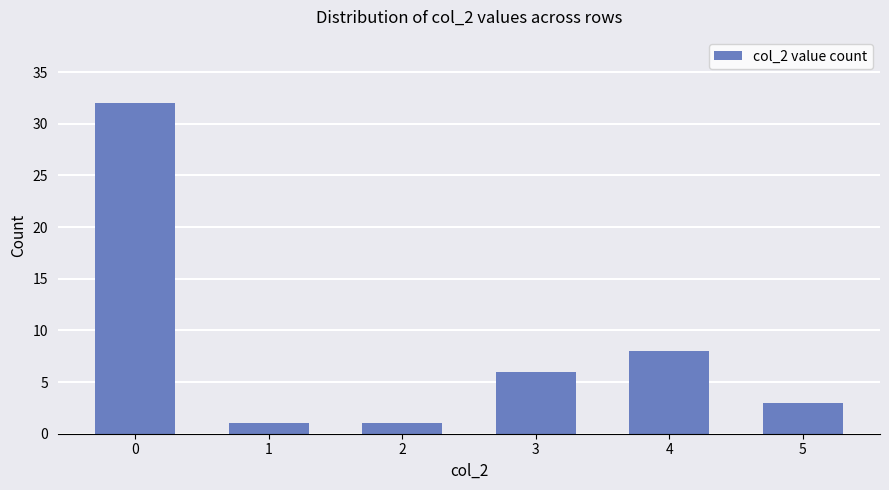

What is the maximum value shown in the chart?

32